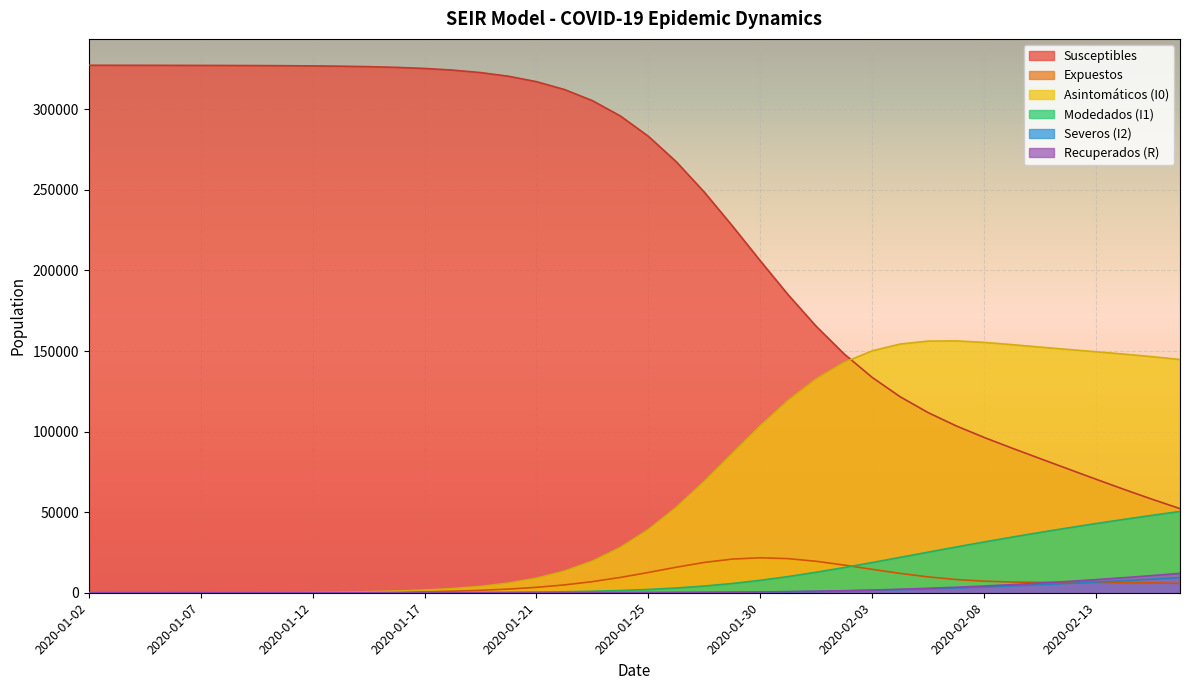

What is the sum of all Severos (I2) values?

63268.3